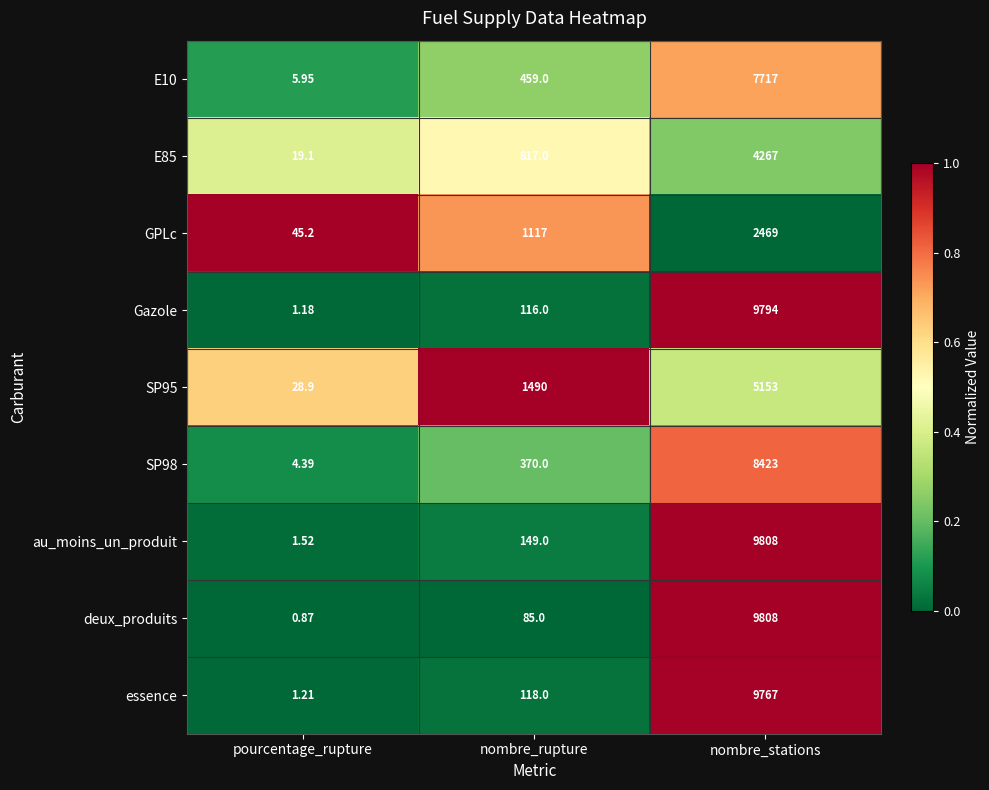

Which series has the largest range (max minus min)?

deux_produits